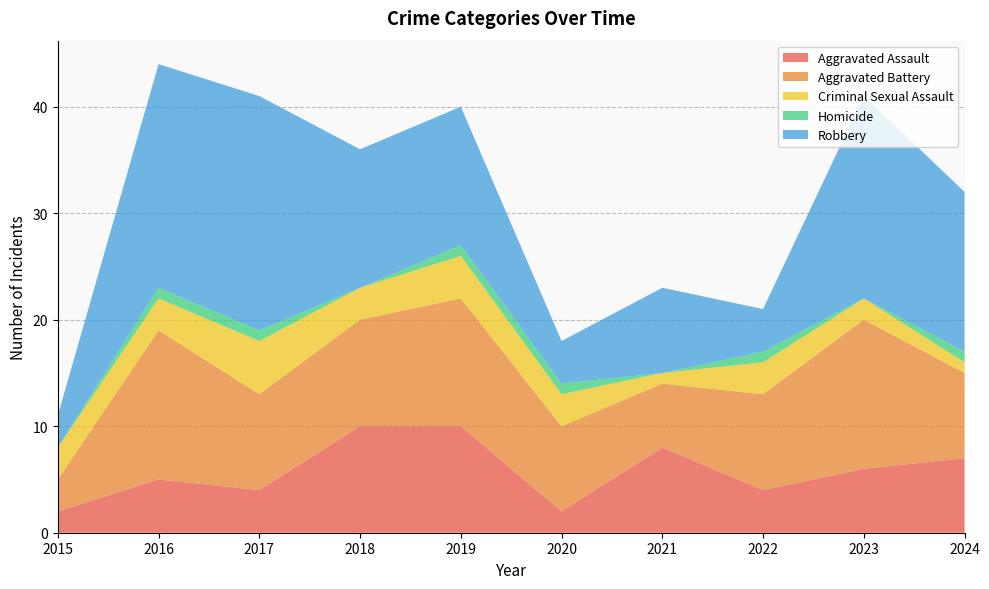

Reading right to left, extract all data points from this chart.

Aggravated Assault: 2024=7	2023=6	2022=4	2021=8	2020=2	2019=10	2018=10	2017=4	2016=5	2015=2
Aggravated Battery: 2024=8	2023=14	2022=9	2021=6	2020=8	2019=12	2018=10	2017=9	2016=14	2015=3
Criminal Sexual Assault: 2024=1	2023=2	2022=3	2021=1	2020=3	2019=4	2018=3	2017=5	2016=3	2015=3
Homicide: 2024=1	2023=0	2022=1	2021=0	2020=1	2019=1	2018=0	2017=1	2016=1	2015=0
Robbery: 2024=15	2023=19	2022=4	2021=8	2020=4	2019=13	2018=13	2017=22	2016=21	2015=3